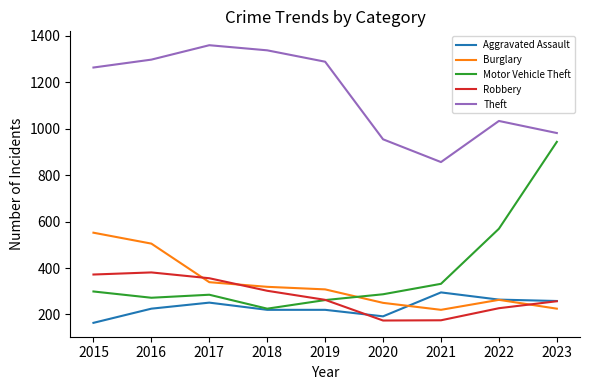

Between 2019 and 2021, which series saw the biggest shift?

Theft